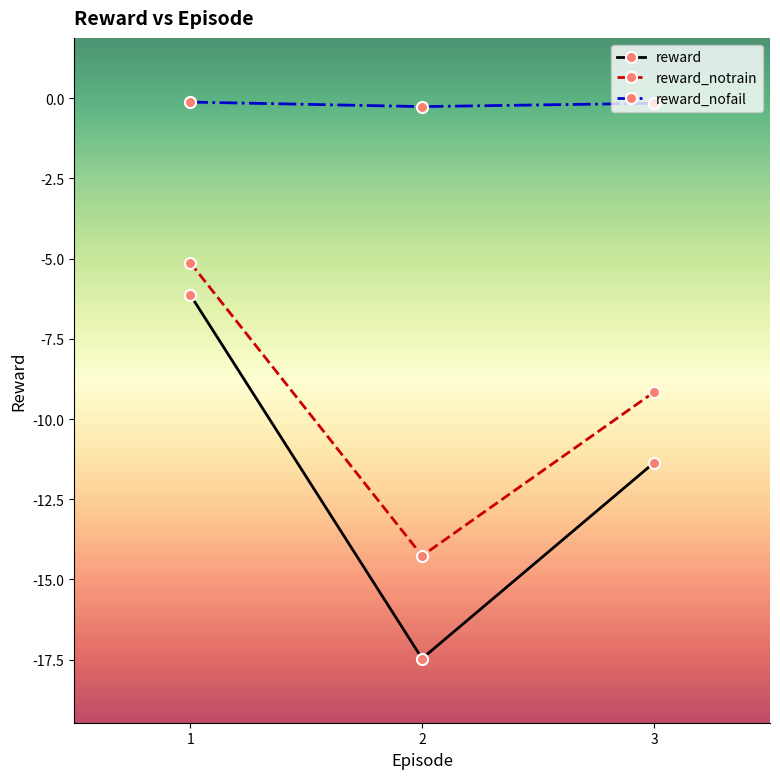

Which series has the largest range (max minus min)?

reward